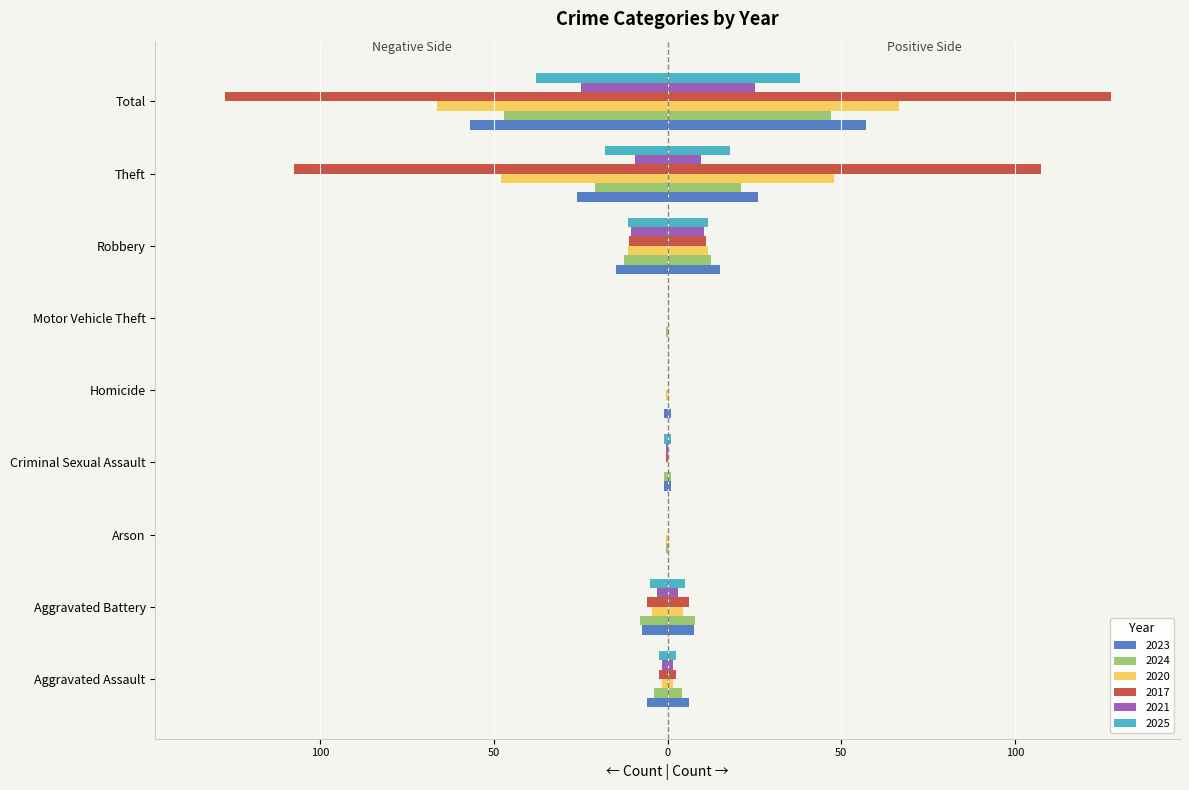

Does the chart contain any negative values?

Yes